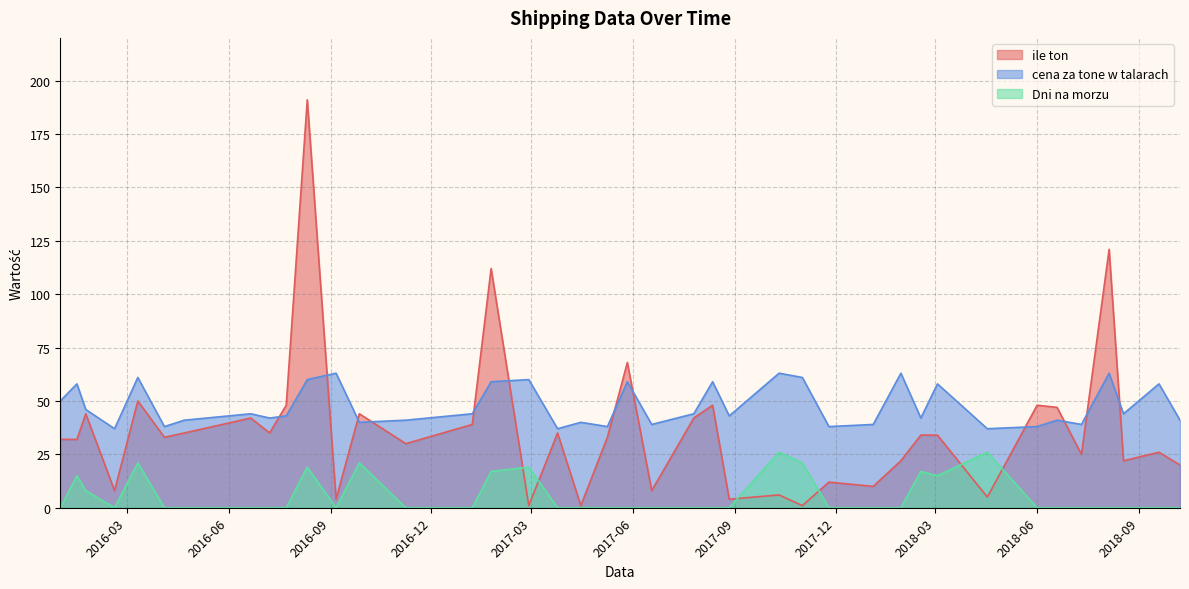

Which series has the largest total across all categories?

cena za tone w talarach